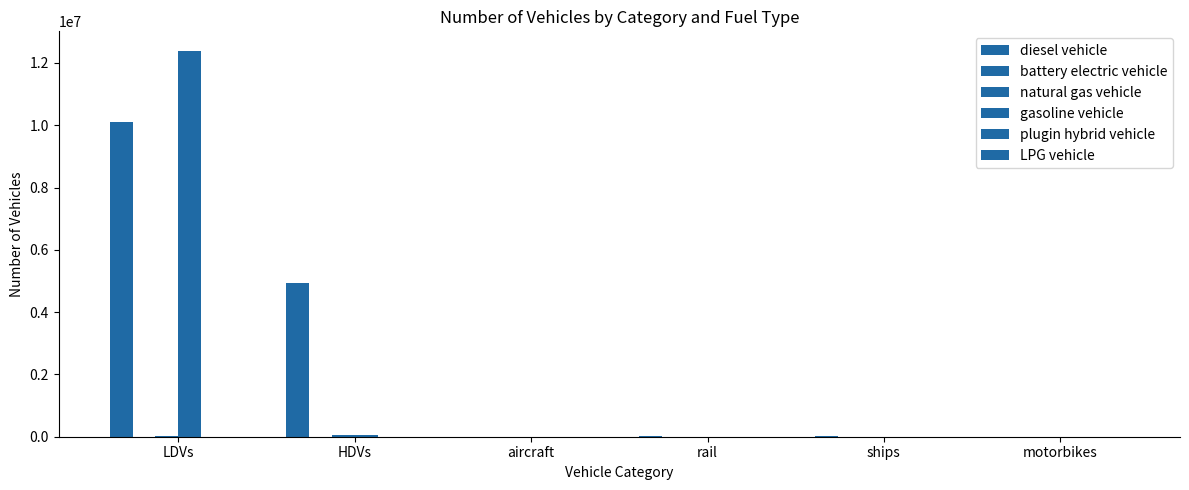

How many values in the diesel vehicle series exceed 24937?

3